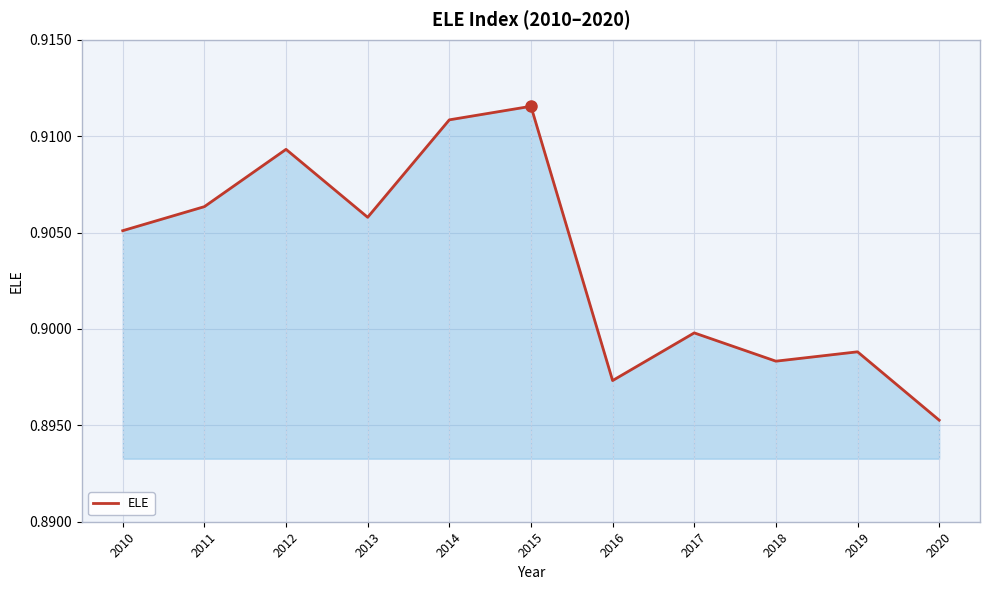

Between 2015 and 2012, which is larger?

2015